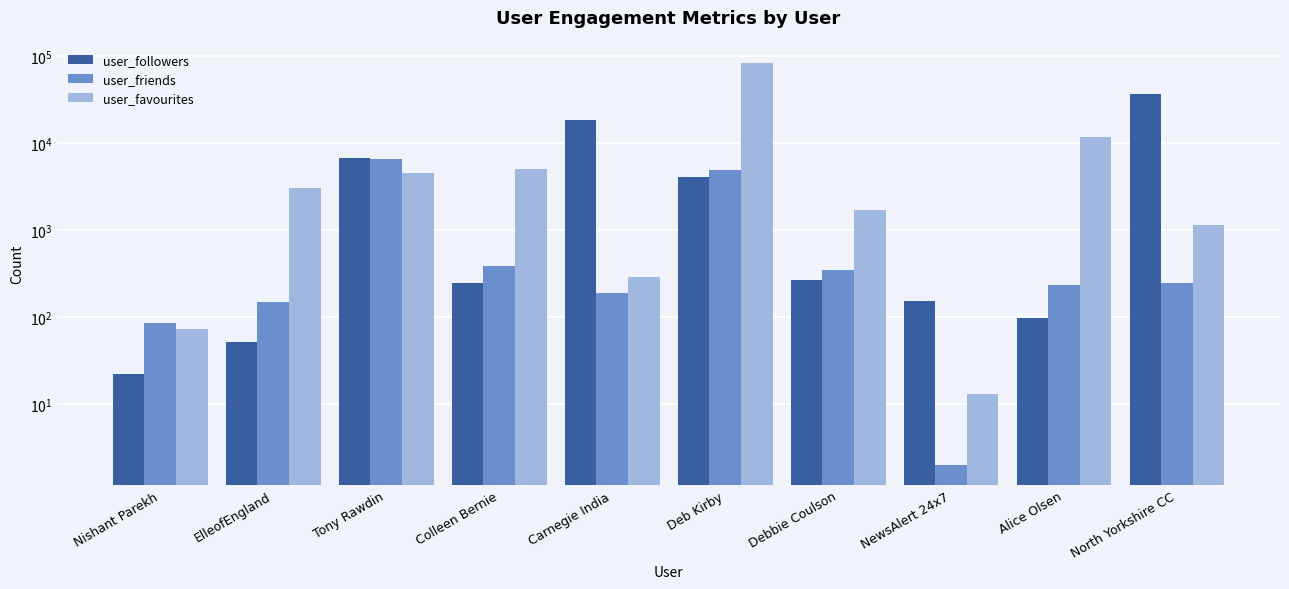

Which series has the widest spread of values?

user_favourites